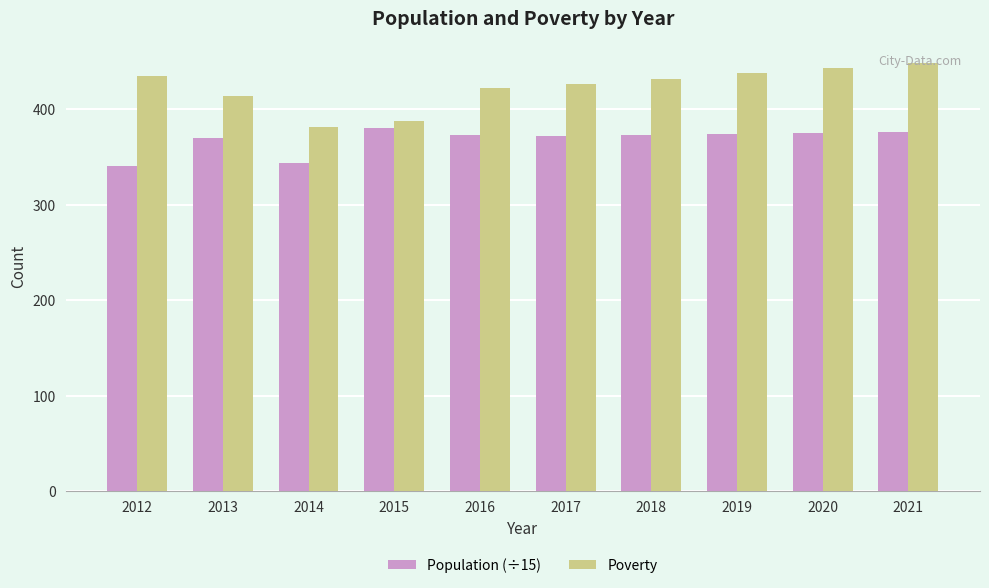

What is the difference between the maximum and minimum values in the Population (÷15) series?

39.6